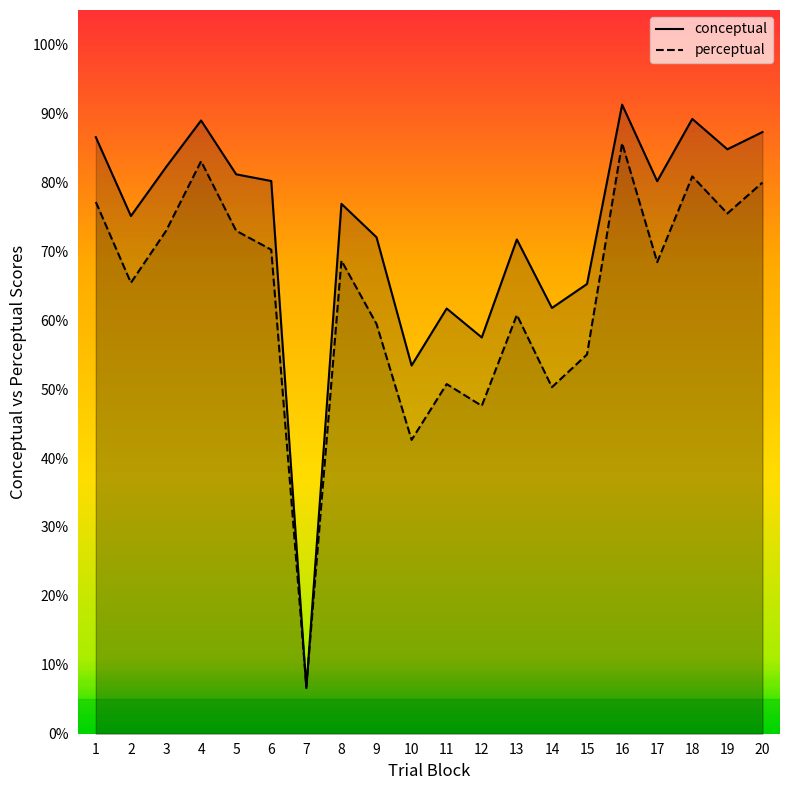

List the labels in order of conceptual value, largest first.

16, 18, 4, 20, 1, 19, 3, 5, 6, 17, 8, 2, 9, 13, 15, 14, 11, 12, 10, 7